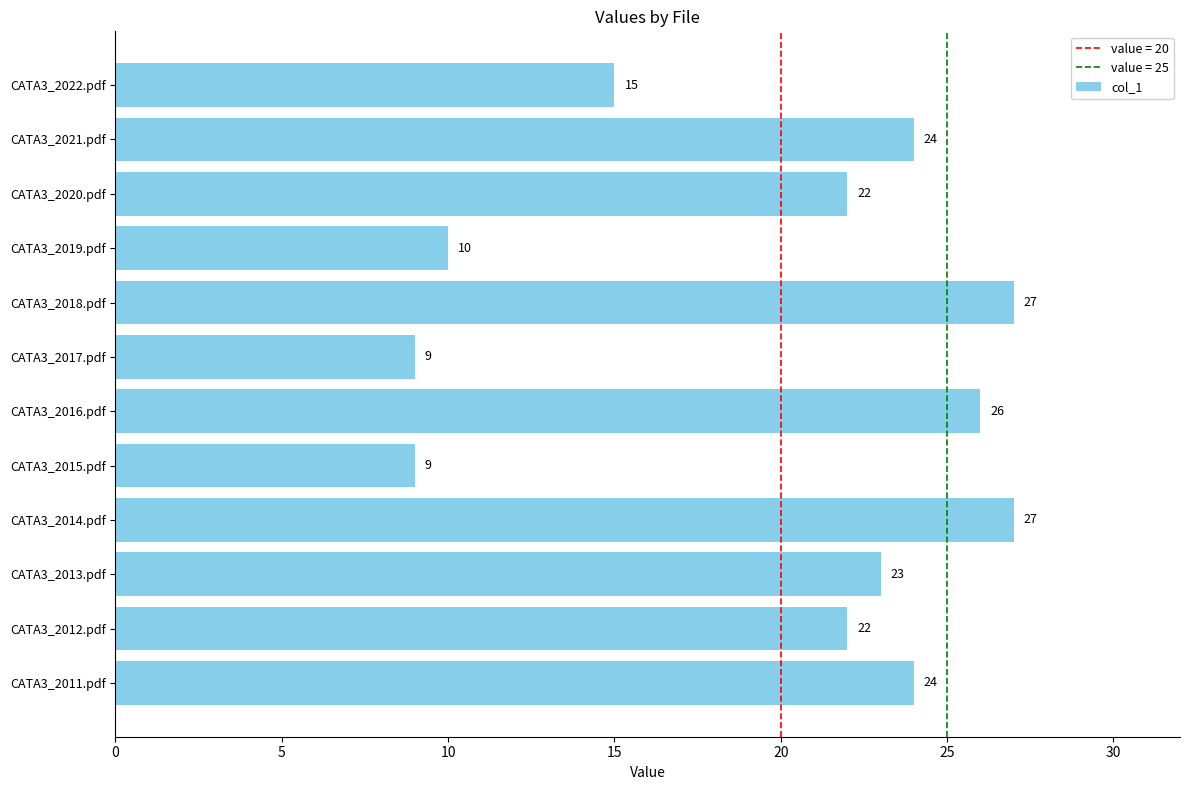

What is the average value?

20